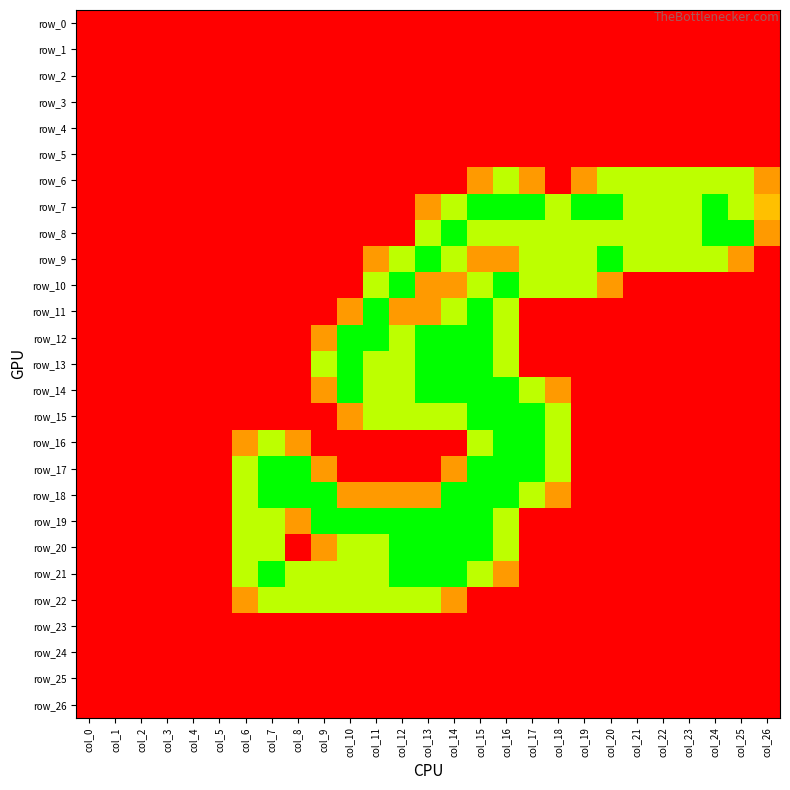

List the series in order of their peak value, lowest first.

row_0, row_1, row_2, row_3, row_4, row_5, row_23, row_24, row_25, row_26, row_6, row_22, row_7, row_8, row_9, row_10, row_11, row_12, row_13, row_14, row_15, row_16, row_17, row_18, row_19, row_20, row_21